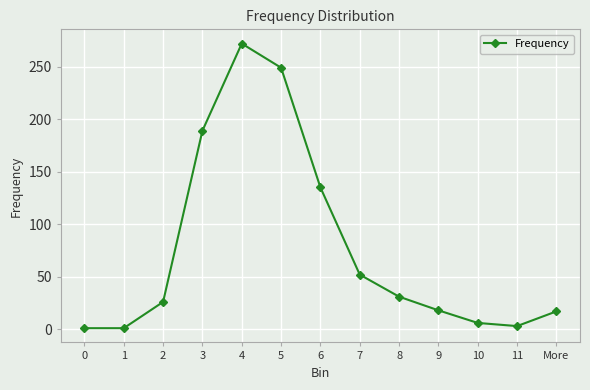

True or false: there are more than 2 points higher than both neighbors.

False